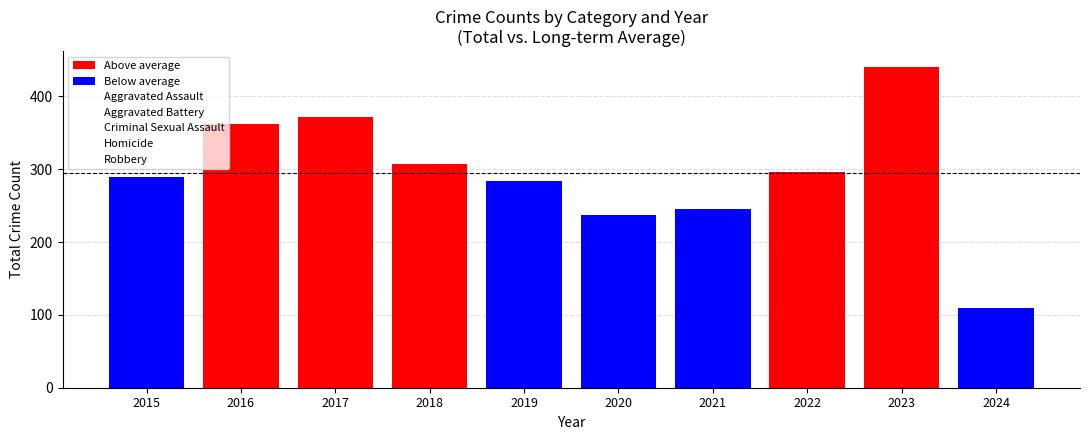

What value does the Aggravated Assault series have at 2024, to the nearest 5?

20